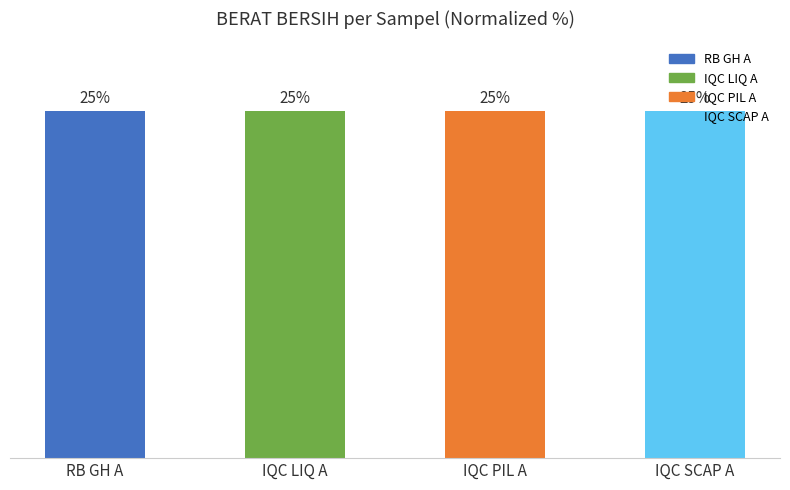

At which label does the data first exceed 25?

IQC PIL A